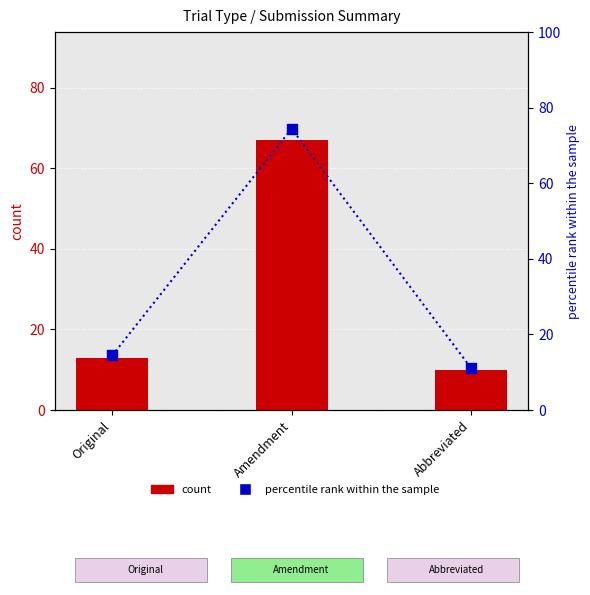

What is the total value across all series at Abbreviated?

21.1